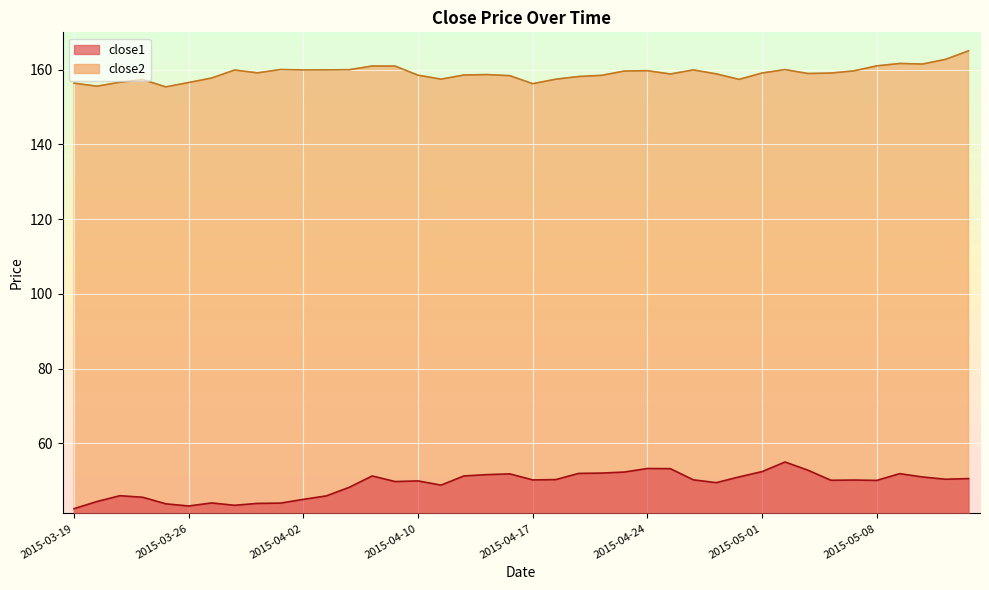

True or false: close1 and close2 intersect in this chart.

False